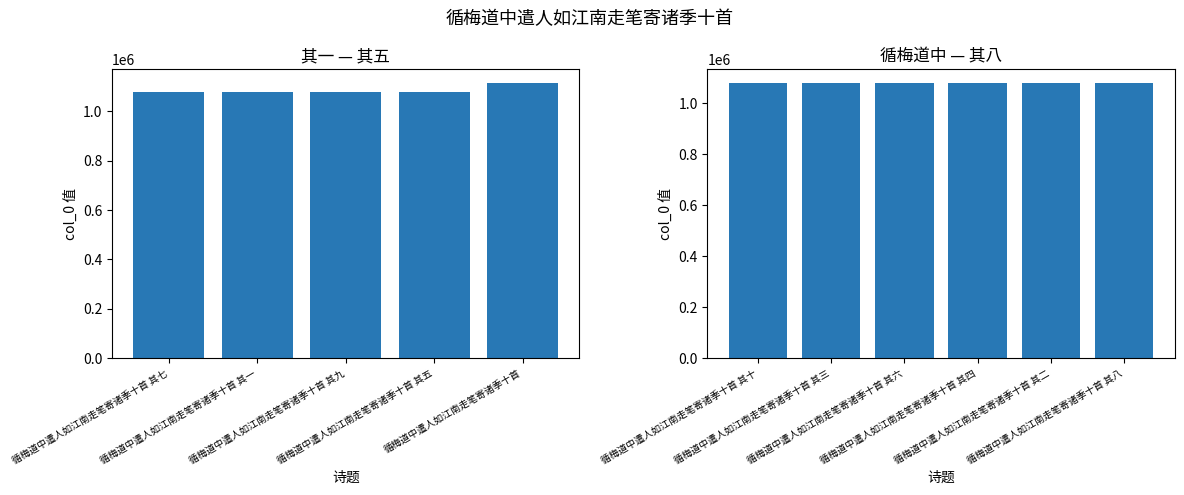

Reading left to right, transcribe all the data shown in this chart.

1078149	1078143	1078151	1078147	1113979	1078152	1078145	1078148	1078146	1078144	1078150